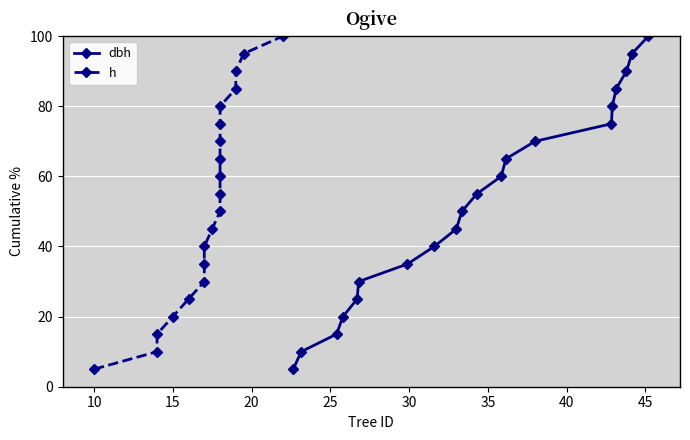

What is the maximum value for dbh?

100.0